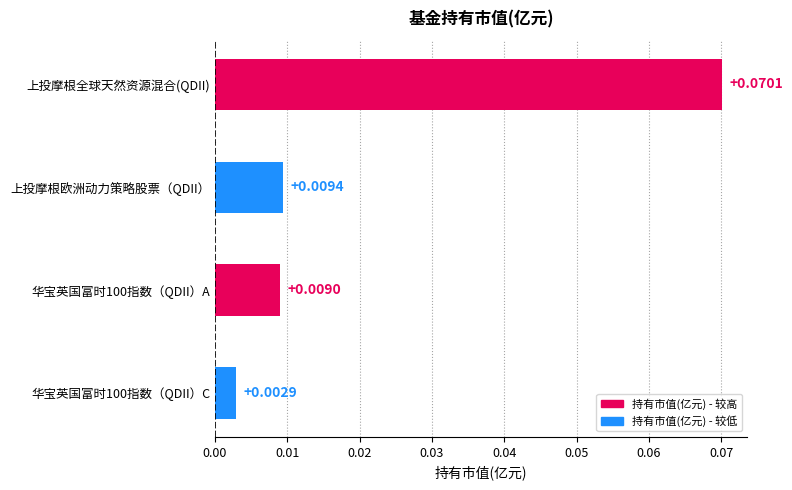

Count the number of categories in the chart.

4